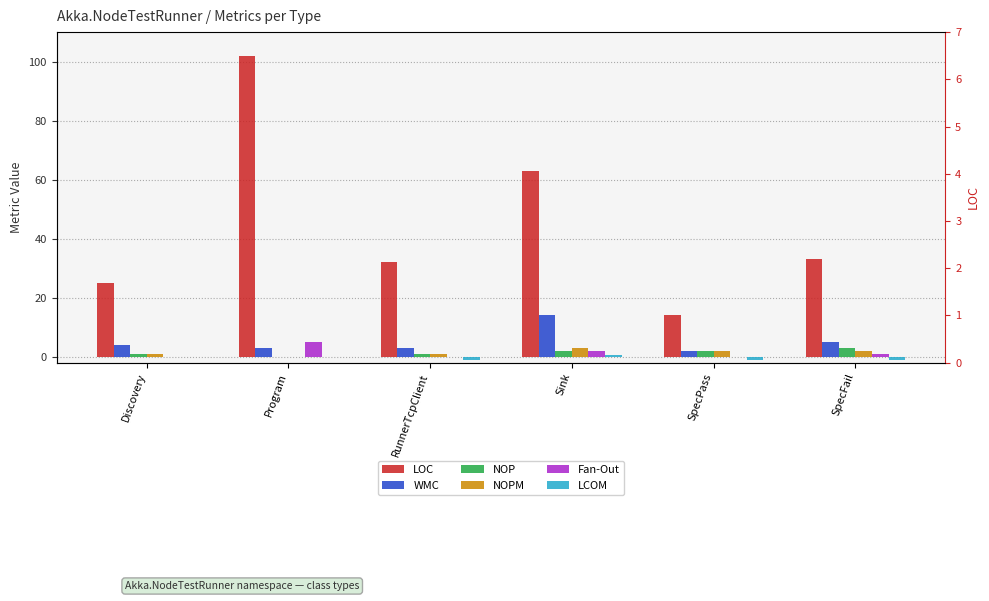

How many bars are there in total?

36